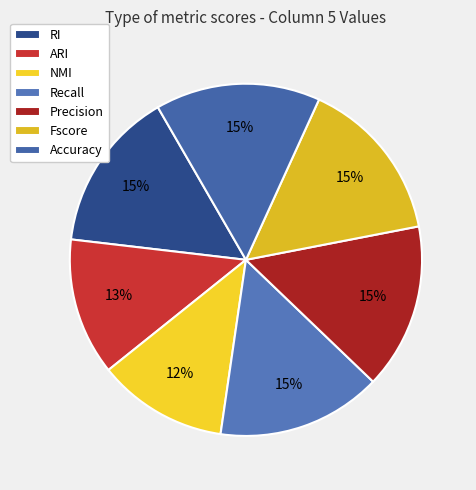

Do Fscore and RI together represent more than half of the pie?

No